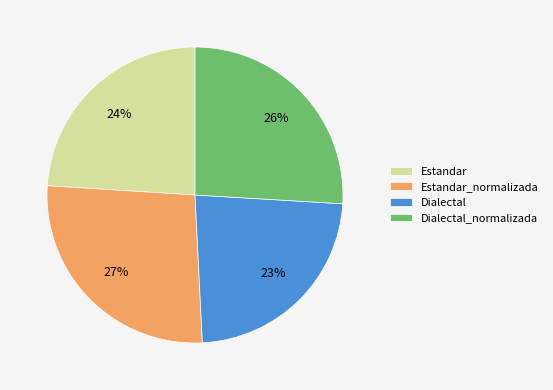

True or false: Estandar accounts for 24% of the total.

True